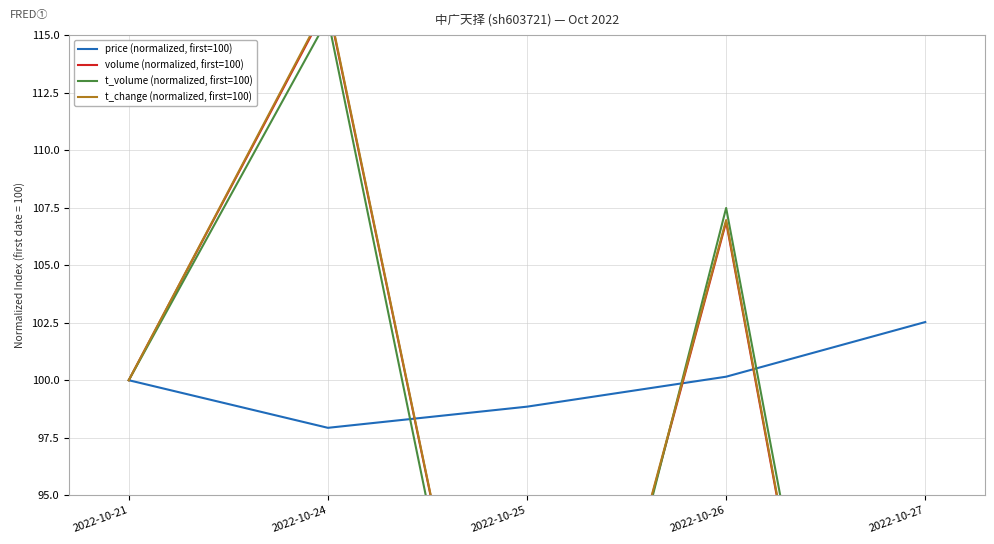

Between 2022-10-24 and 2022-10-25, which series saw the biggest shift?

t_volume (normalized, first=100)